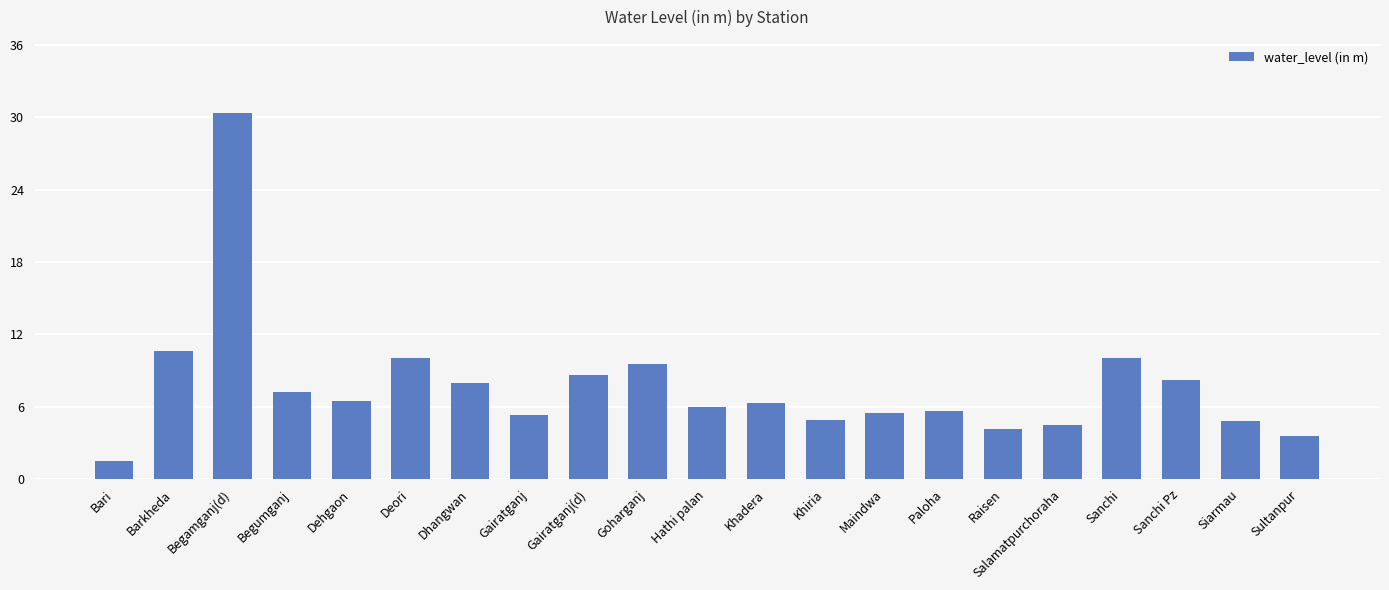

What position from the left is Dhangwan?

7